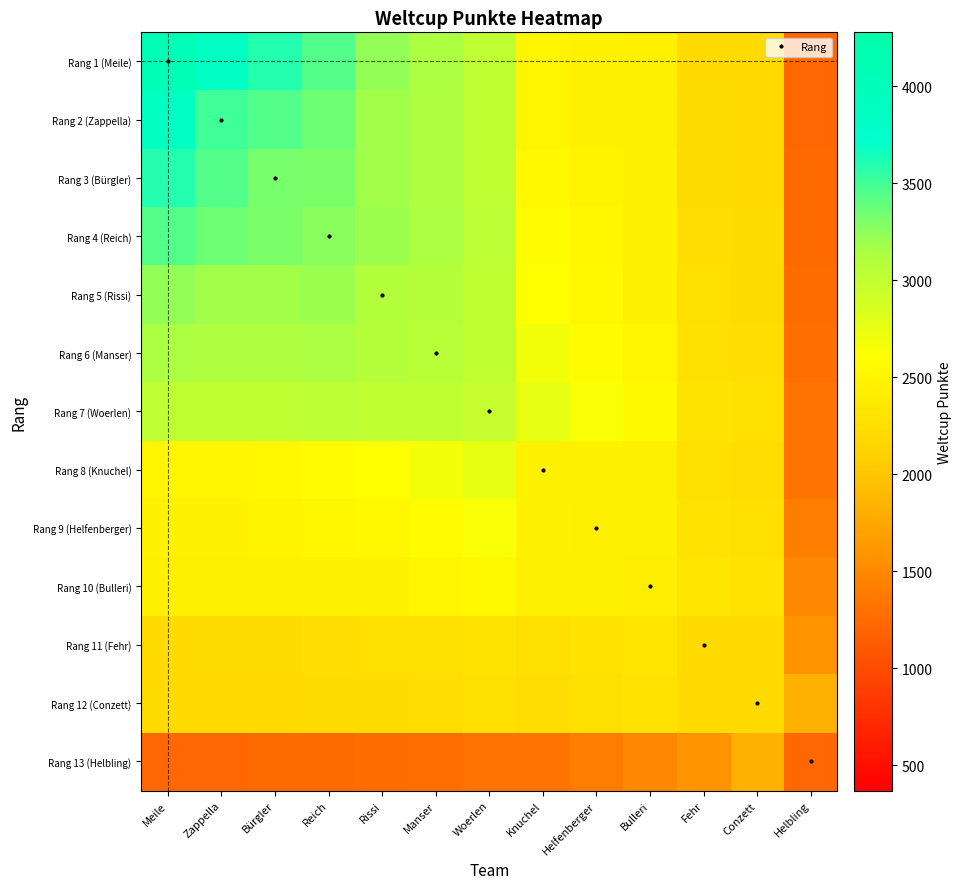

Which series has the largest total across all categories?

Rang 1 (Meile)